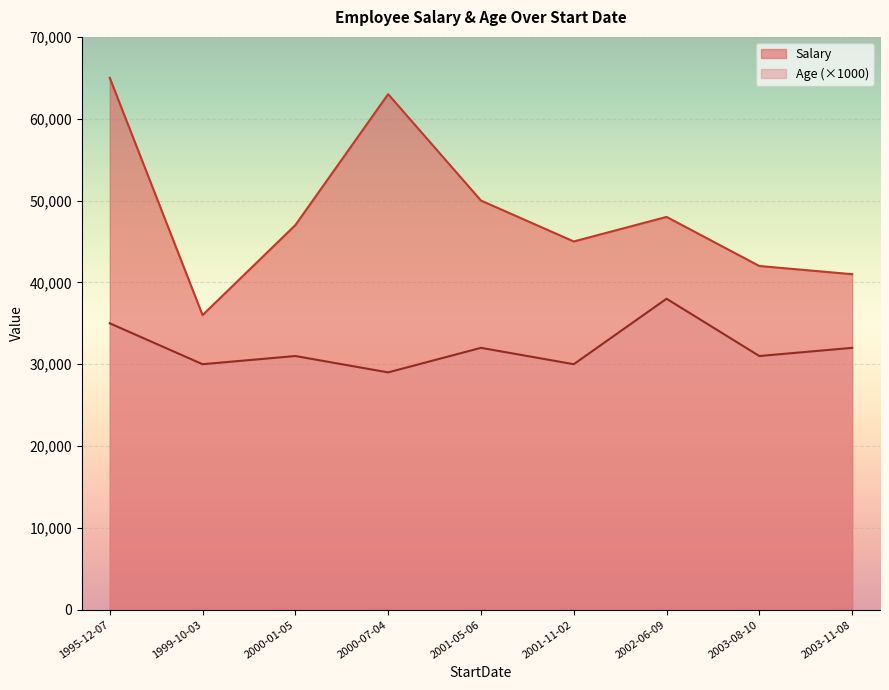

What are all the series names shown in the legend?

Salary, Age (×1000)